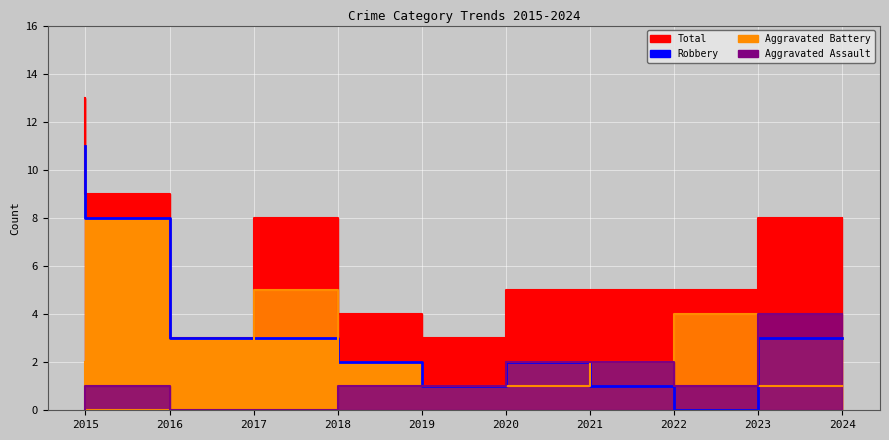

What is the sum of all Robbery values?

34